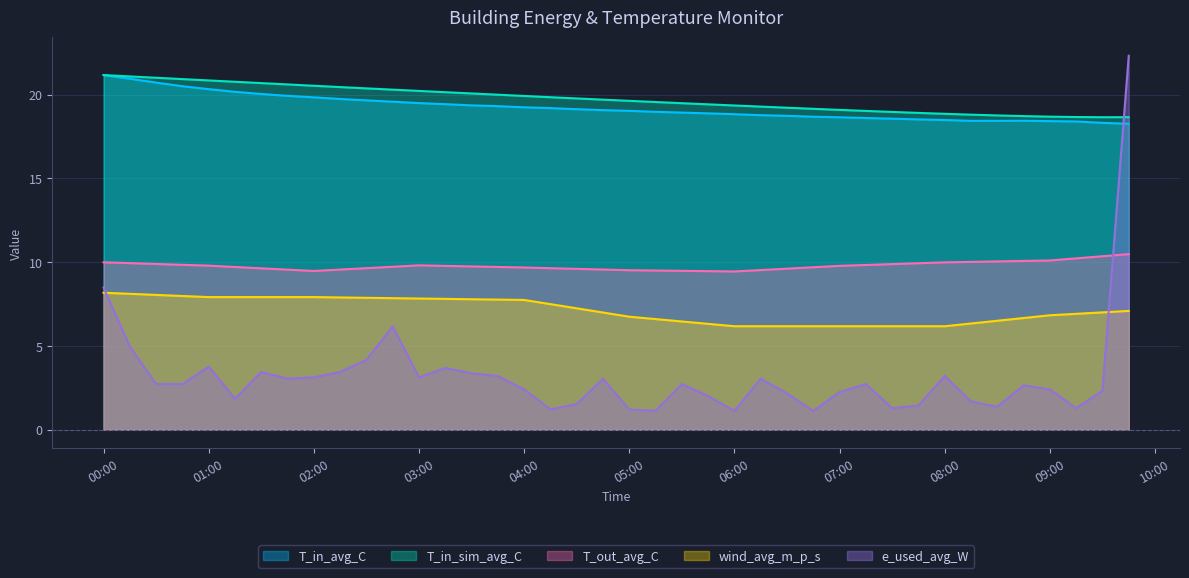

What is the difference between the highest and lowest values at 01:00?

17.1